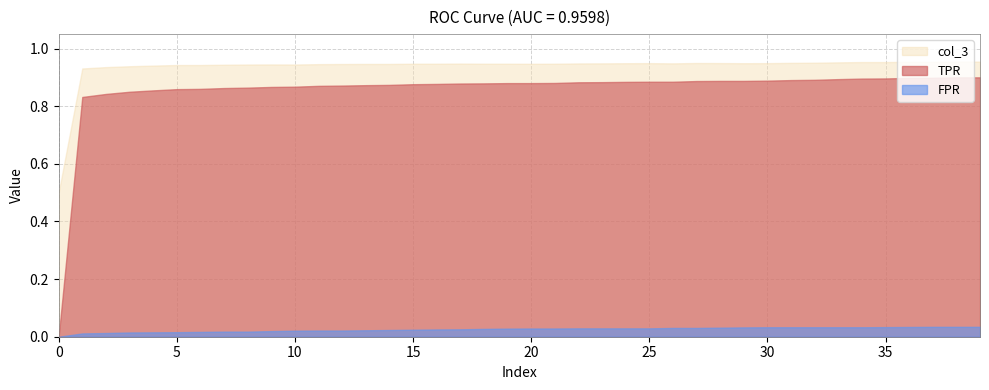

Is the value of col_3 at 20 greater than the value of FPR at 20?

Yes